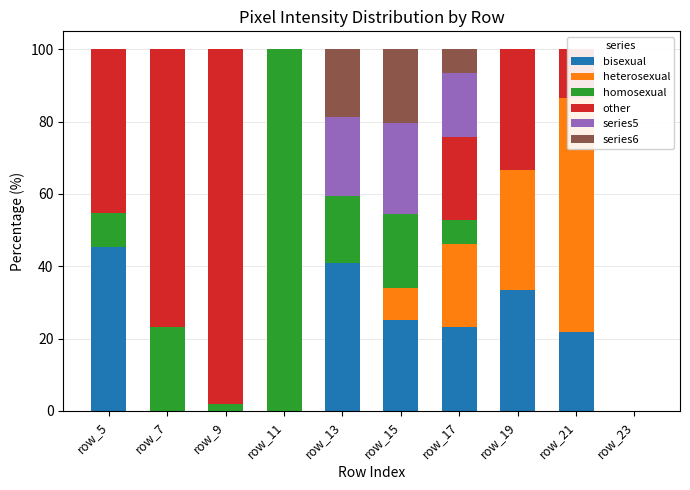

Reading left to right, extract all data points from this chart.

bisexual: row_5=45.3	row_7=0.0	row_9=0.0	row_11=0.0	row_13=40.9	row_15=25.0	row_17=23.1	row_19=33.3	row_21=21.7	row_23=0.0
heterosexual: row_5=0.0	row_7=0.0	row_9=0.0	row_11=0.0	row_13=0.0	row_15=9.0	row_17=23.1	row_19=33.3	row_21=64.7	row_23=0.0
homosexual: row_5=9.5	row_7=23.1	row_9=1.9	row_11=100.0	row_13=18.7	row_15=20.5	row_17=6.6	row_19=0.0	row_21=0.0	row_23=0.0
other: row_5=45.3	row_7=76.9	row_9=98.1	row_11=0.0	row_13=0.0	row_15=0.0	row_17=23.1	row_19=33.3	row_21=13.6	row_23=0.0
series5: row_5=0.0	row_7=0.0	row_9=0.0	row_11=0.0	row_13=21.8	row_15=25.0	row_17=17.5	row_19=0.0	row_21=0.0	row_23=0.0
series6: row_5=0.0	row_7=0.0	row_9=0.0	row_11=0.0	row_13=18.7	row_15=20.5	row_17=6.6	row_19=0.0	row_21=0.0	row_23=0.0